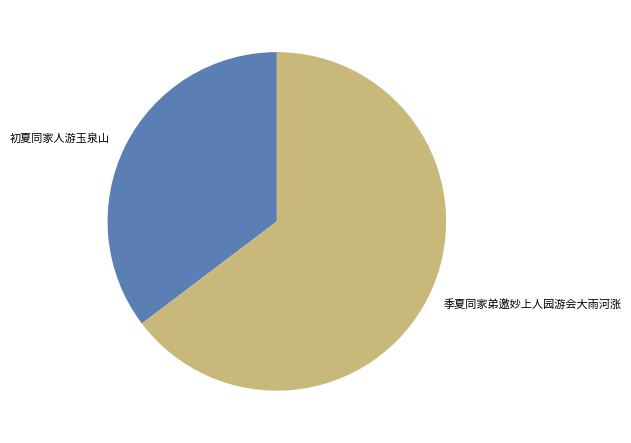

How many slices are in this pie chart?

2